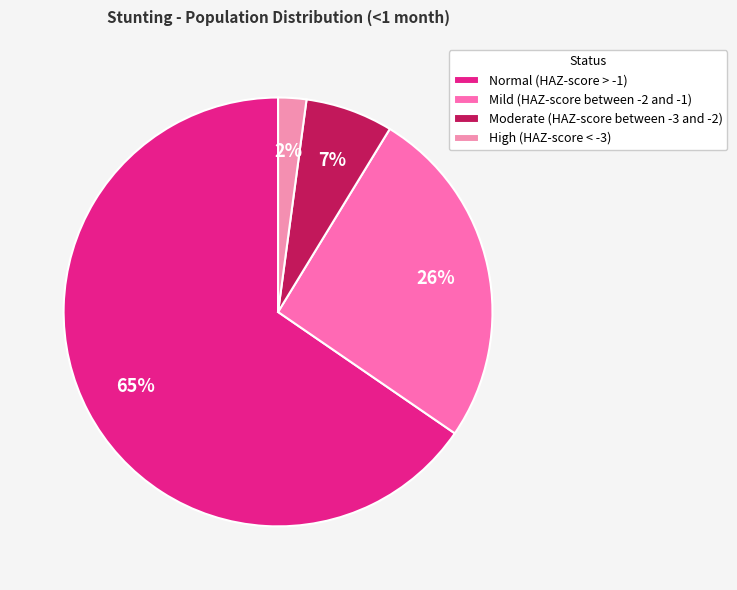

Which has a higher value, Mild (HAZ-score between -2 and -1) or Normal (HAZ-score > -1)?

Normal (HAZ-score > -1)